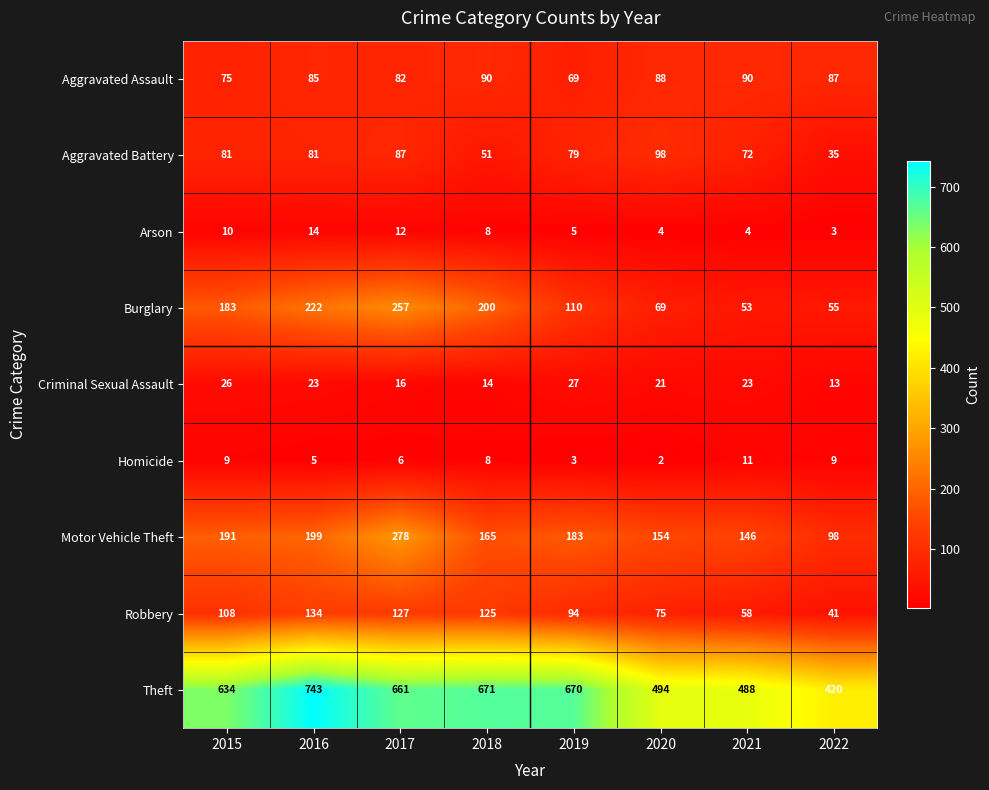

Which series has the widest spread of values?

Theft